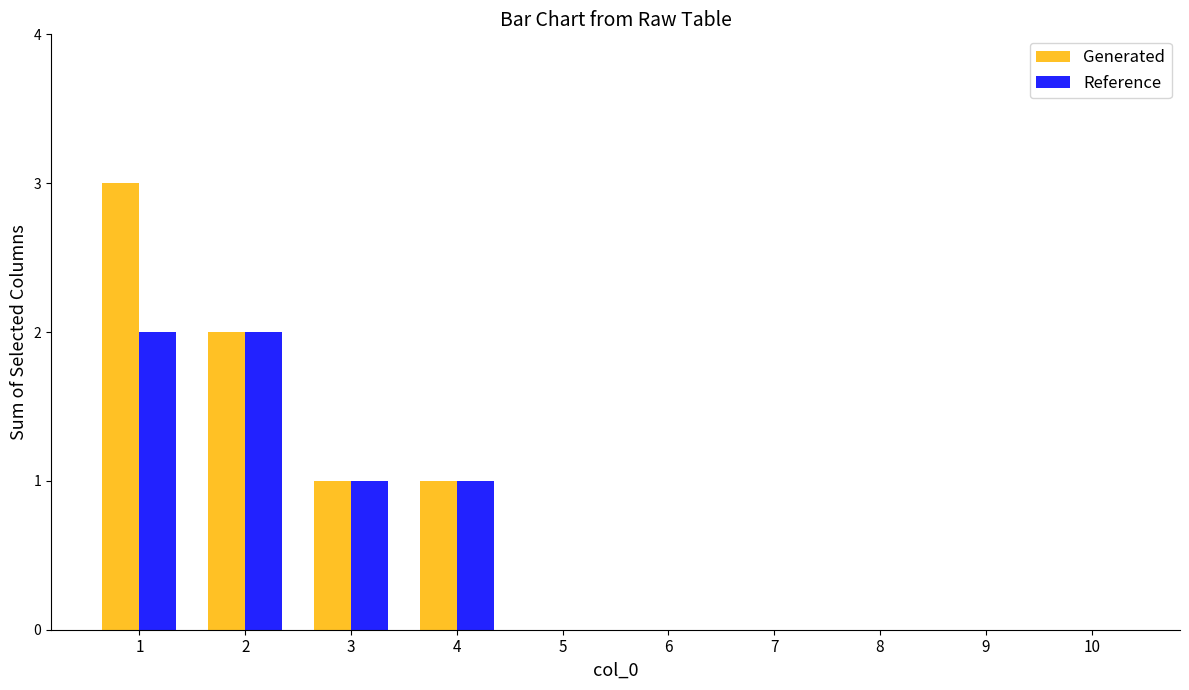

What are all the series names shown in the legend?

Generated, Reference